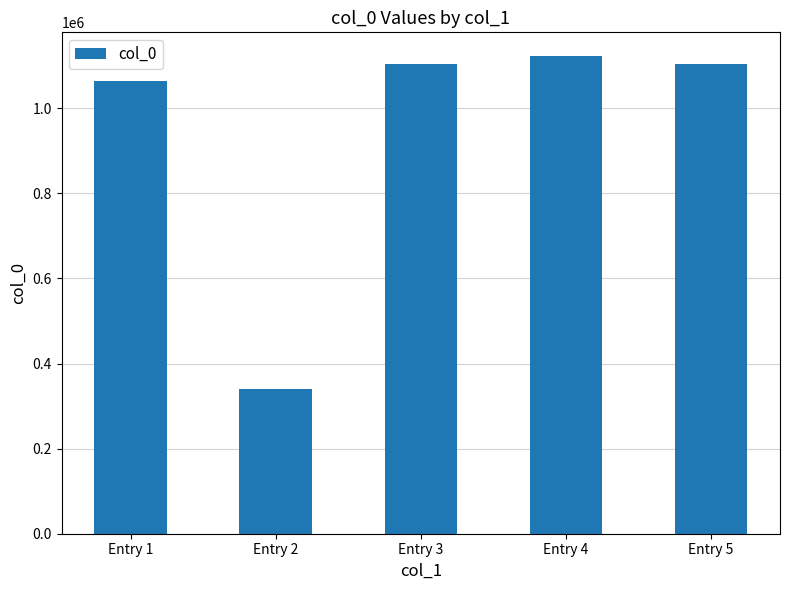

At which label is the value closest to 731275?

Entry 1